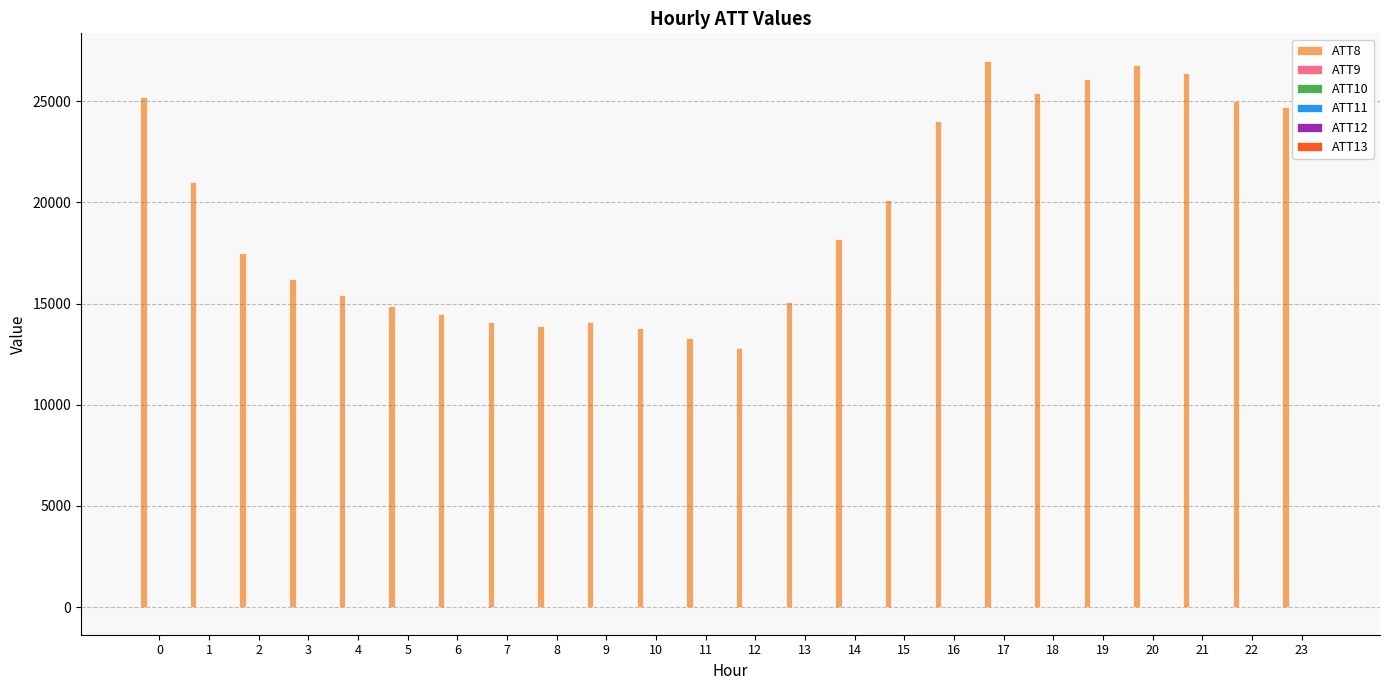

Which series has the largest total across all categories?

ATT8